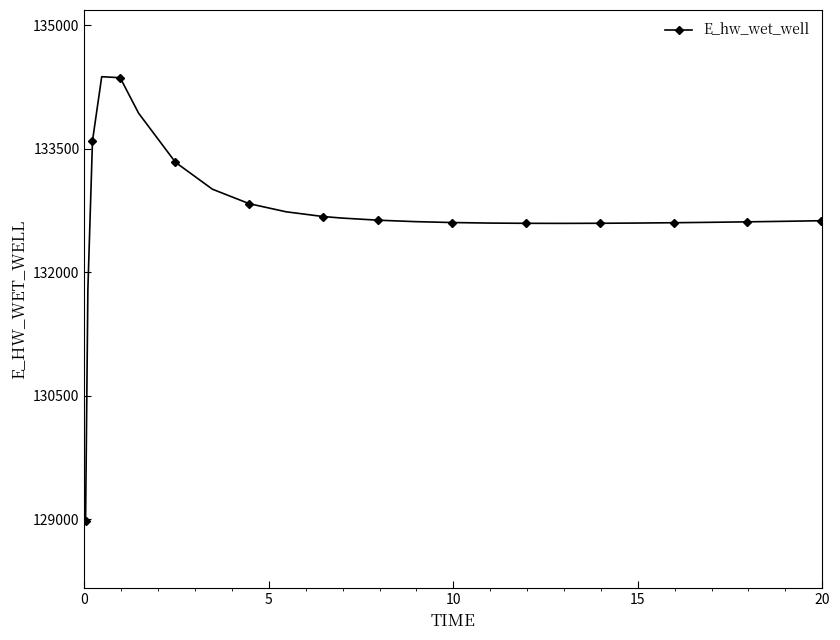

What is the value of the 26th point from the left?

132624.9